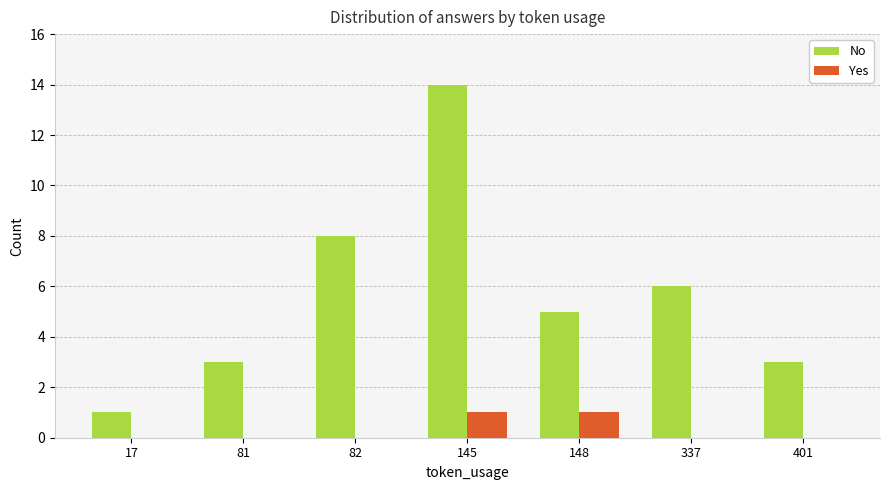

The Yes series shows 0 at 82. True or false?

True